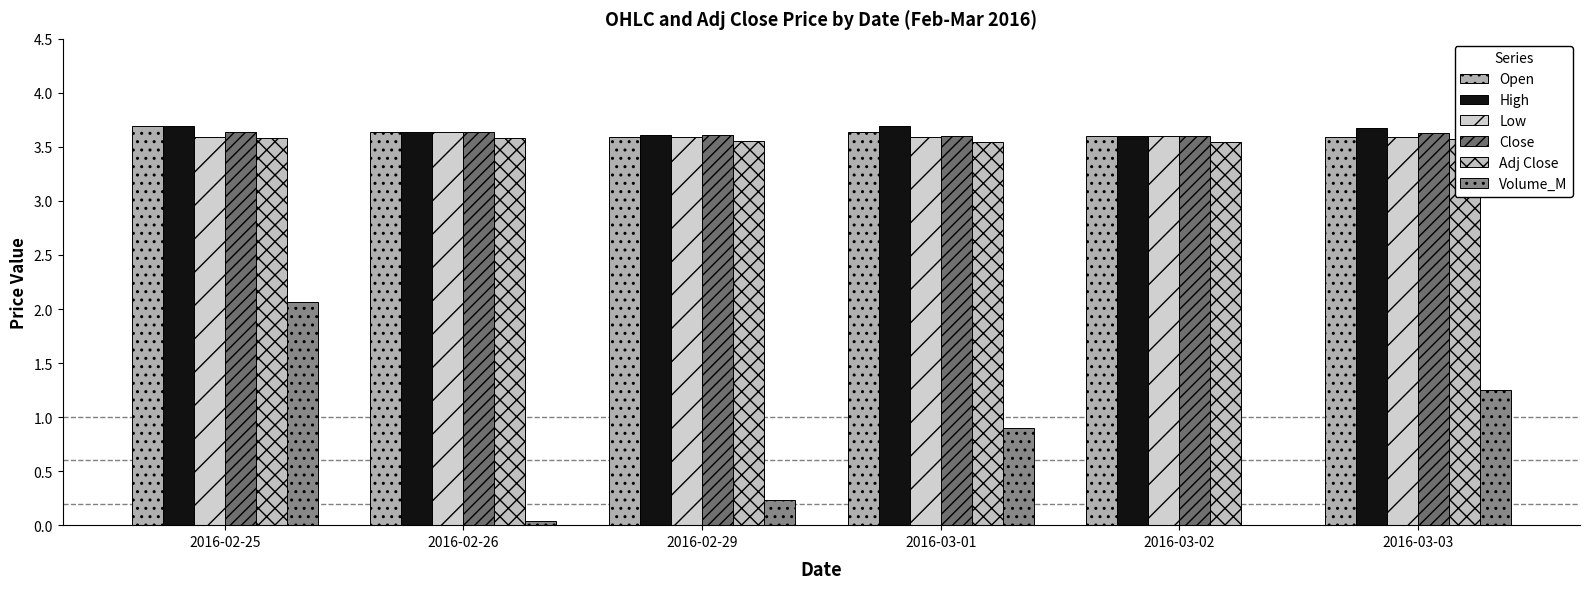

True or false: High has a value of 3.6 at 2016-03-02.

True